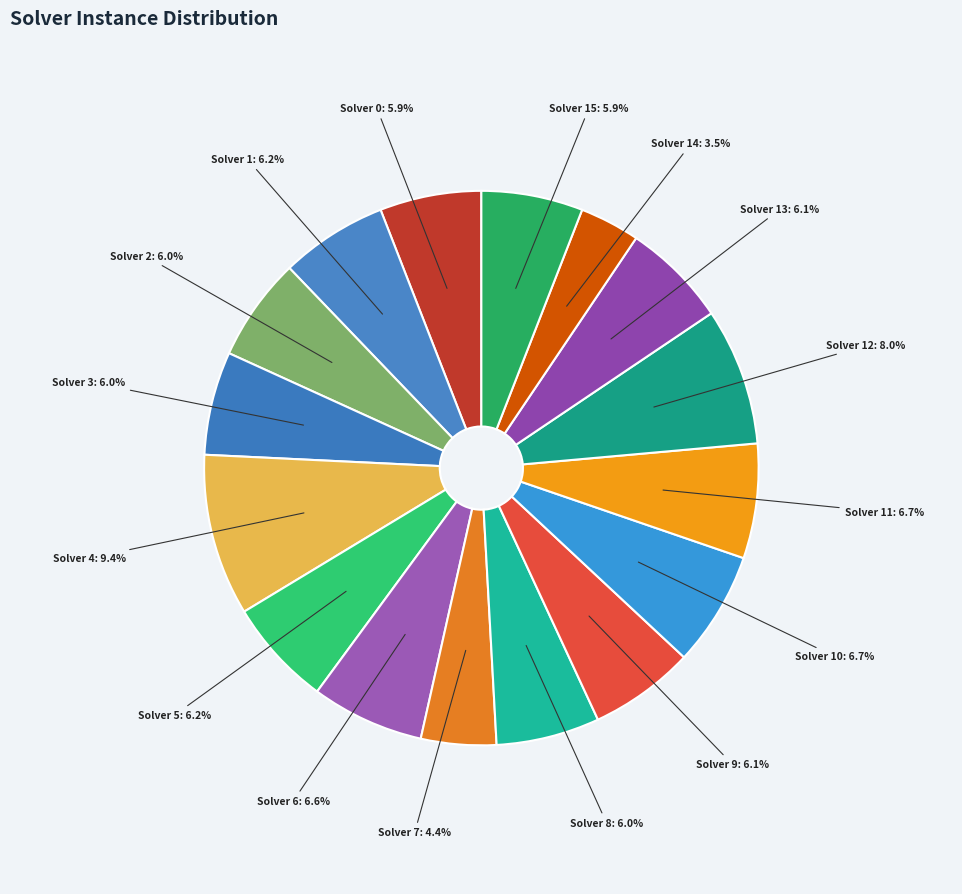

How many slices are in this pie chart?

16